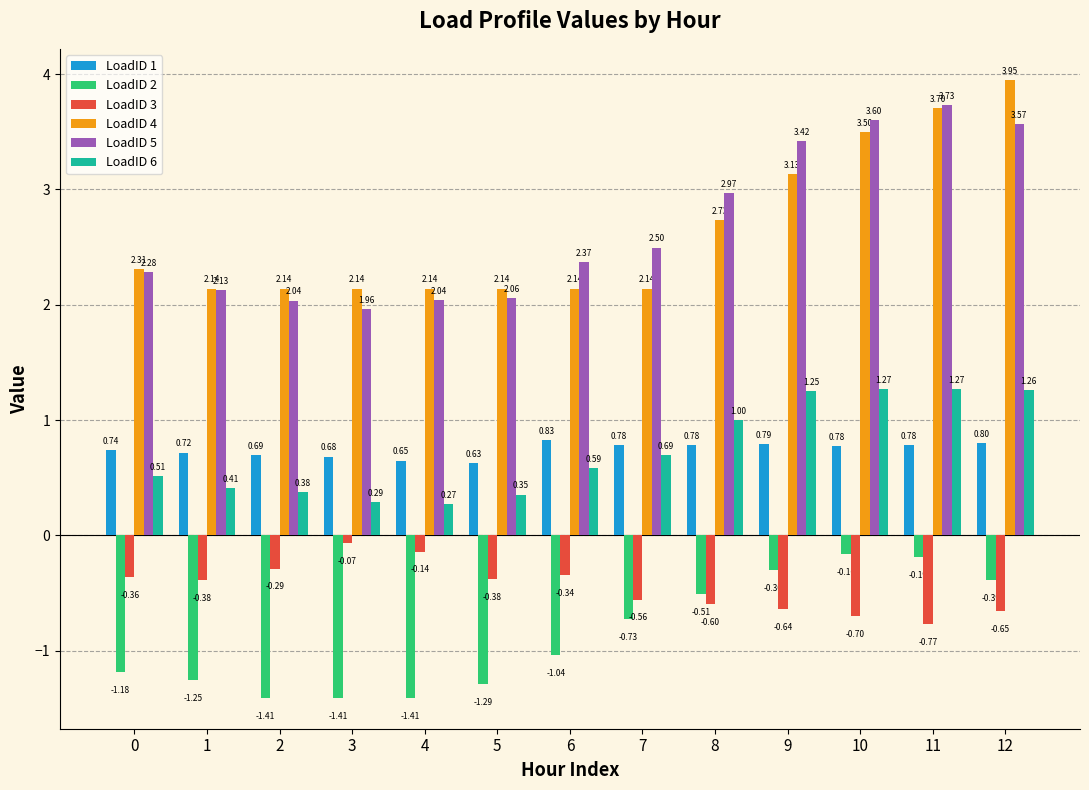

Rank the series by their maximum value, from lowest to highest.

LoadID 2, LoadID 3, LoadID 1, LoadID 6, LoadID 5, LoadID 4